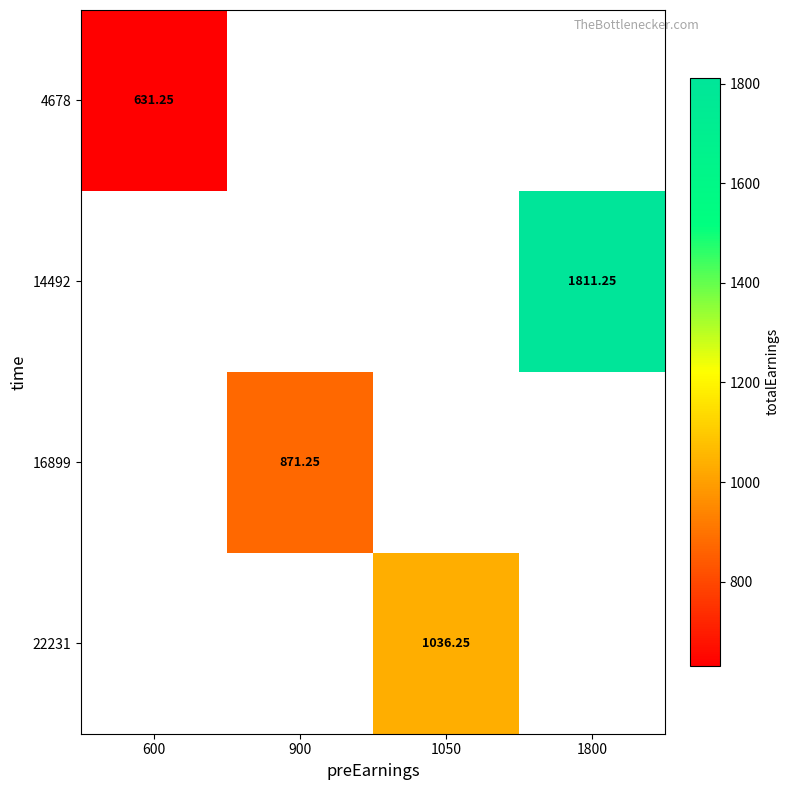

Which has a higher value, 1050 or 1800?

1800